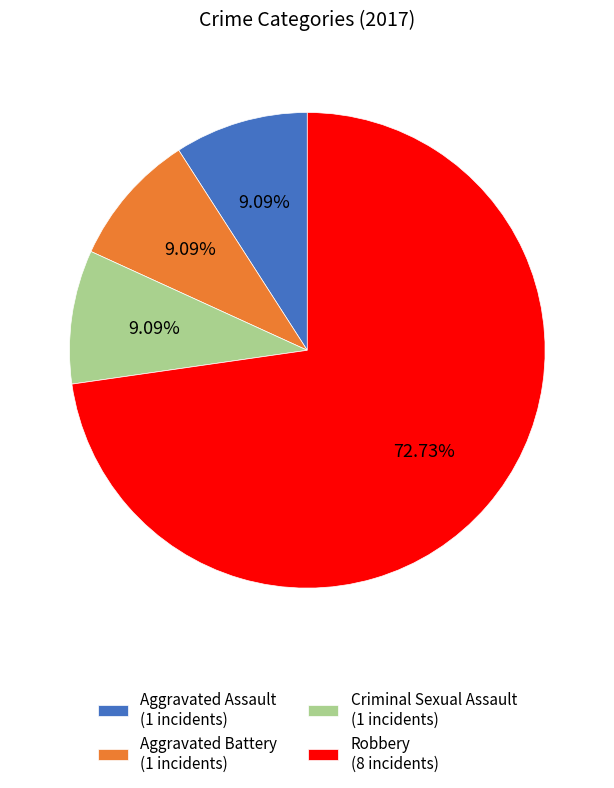

Which slice represents more than half of the pie?

Robbery